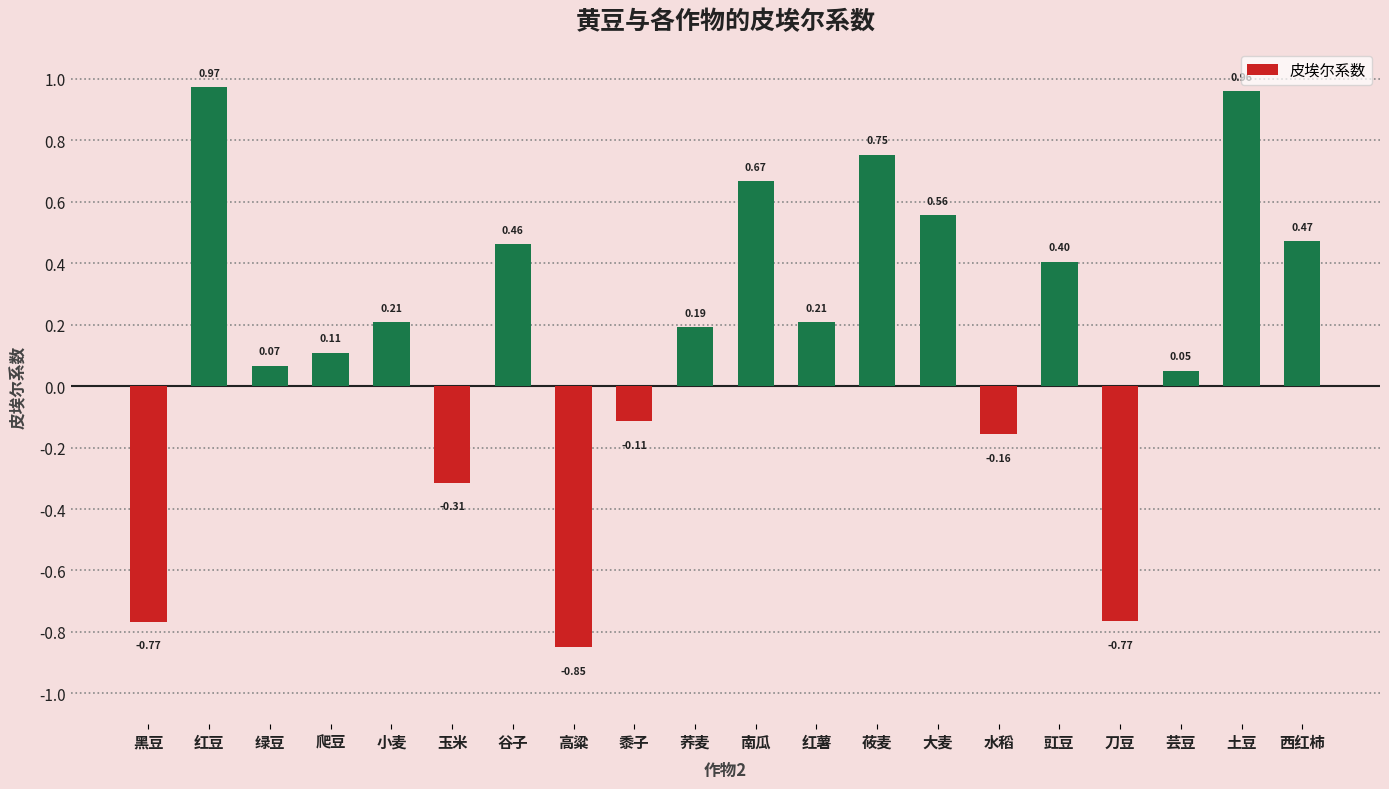

What is the label of the 11th bar from the right?

荞麦